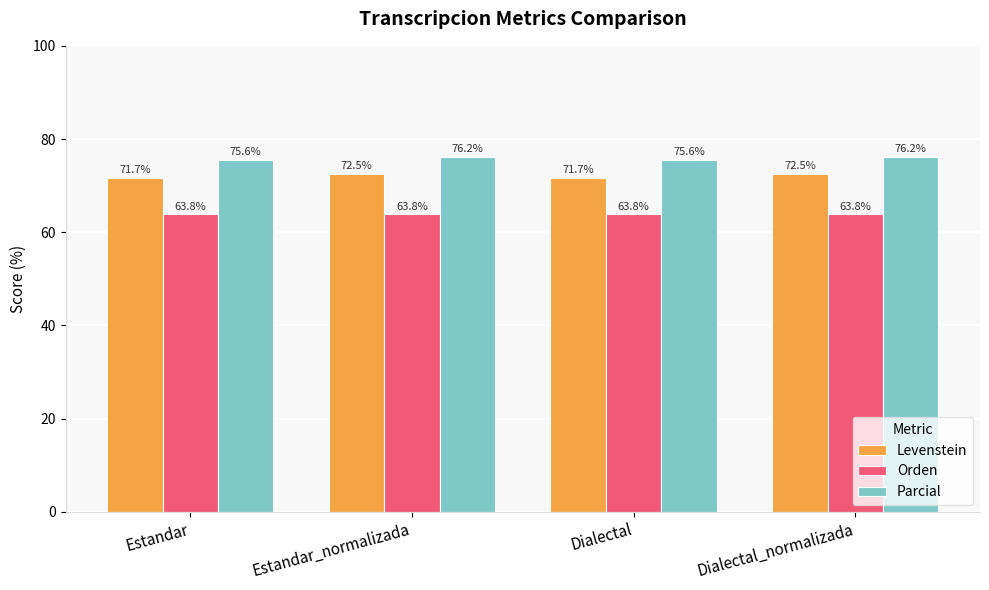

Count the number of data series in this chart.

3